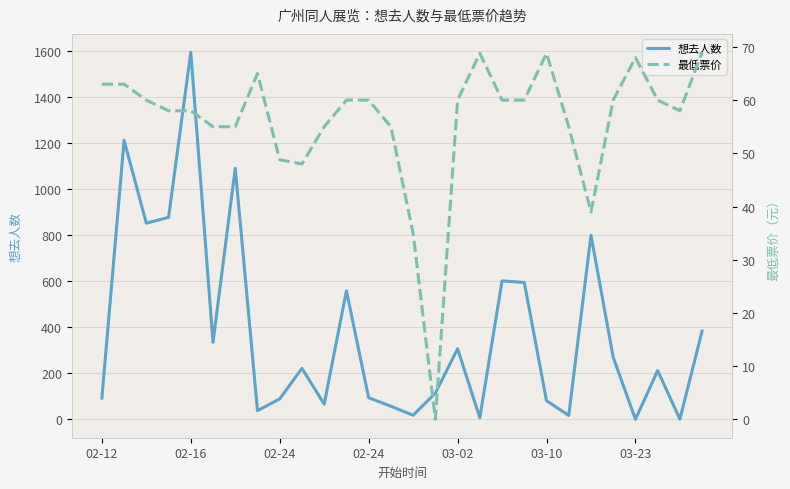

How many positive values does the 想去人数 series have?

27